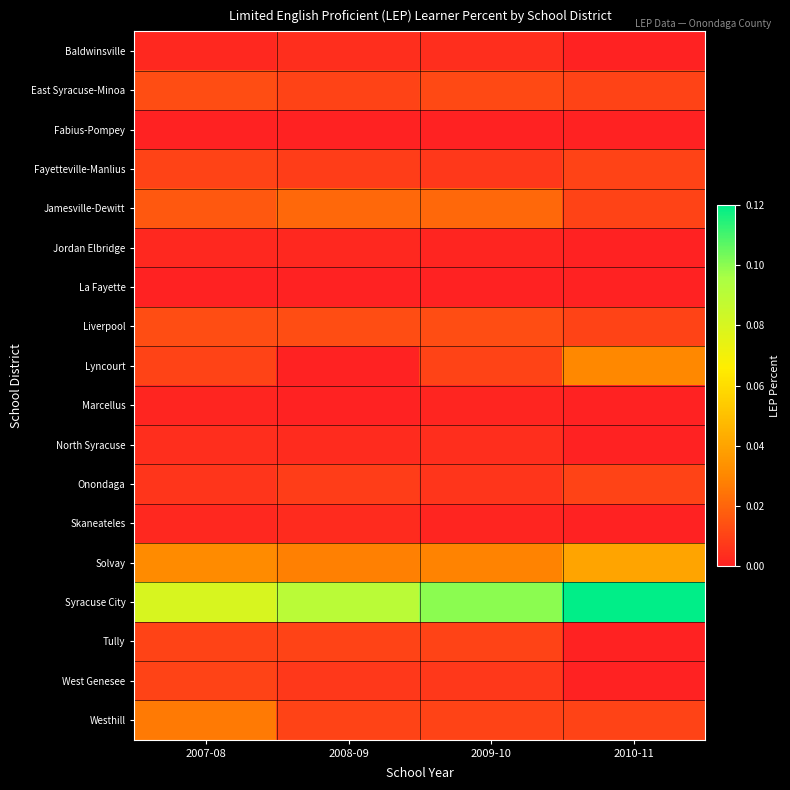

Which series has the largest range (max minus min)?

Syracuse City